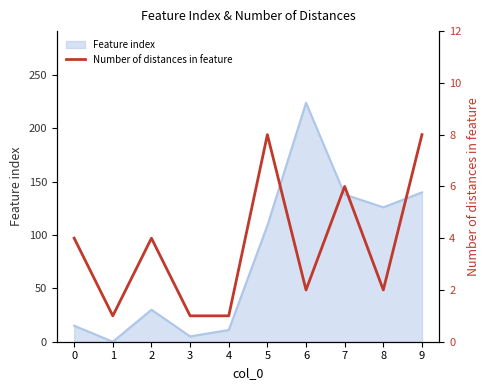

True or false: there are more than 2 points higher than both neighbors.

True